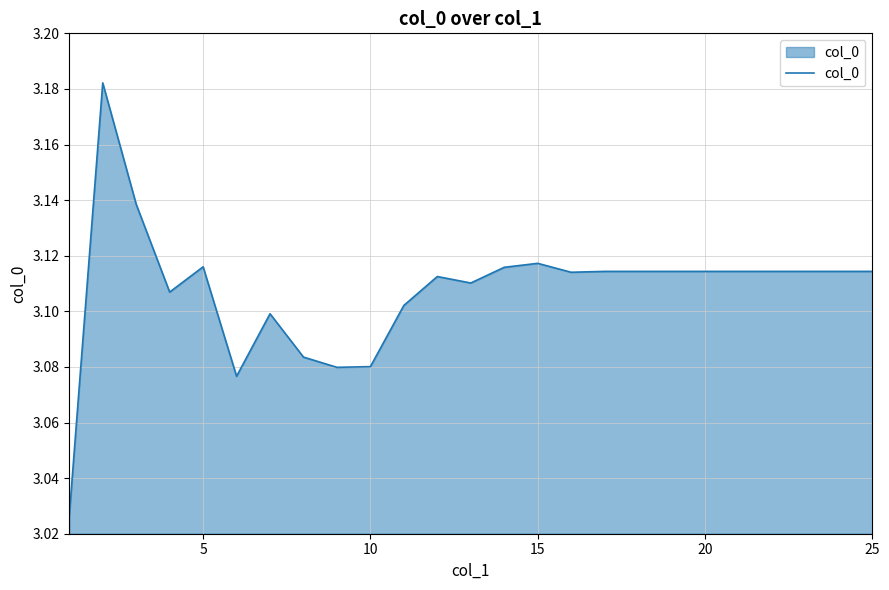

Does the chart display data point markers on the line(s)?

No